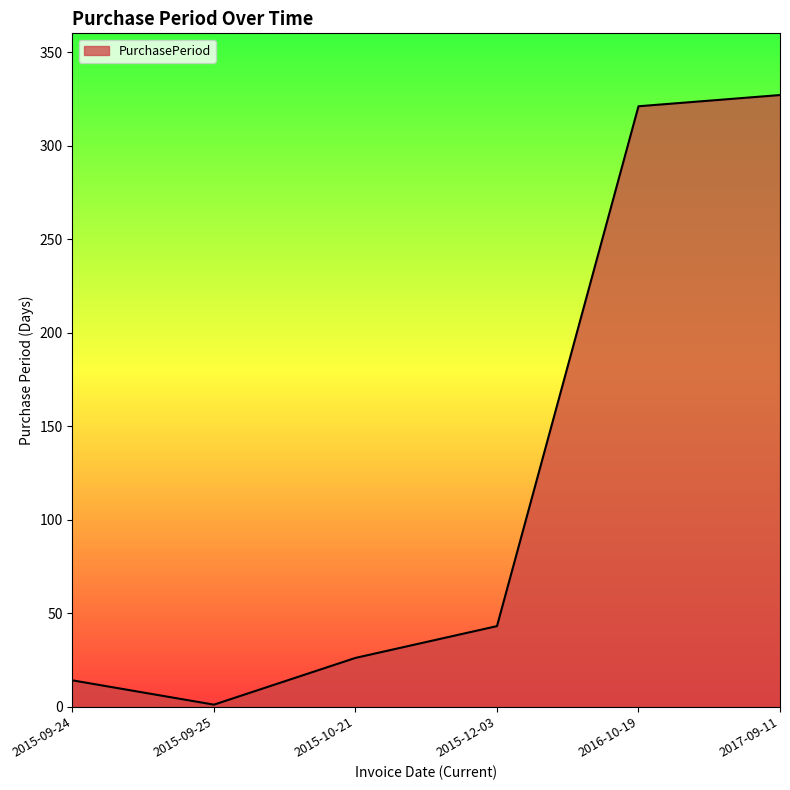

Which has a higher value, 2015-09-25 or 2017-09-11?

2017-09-11